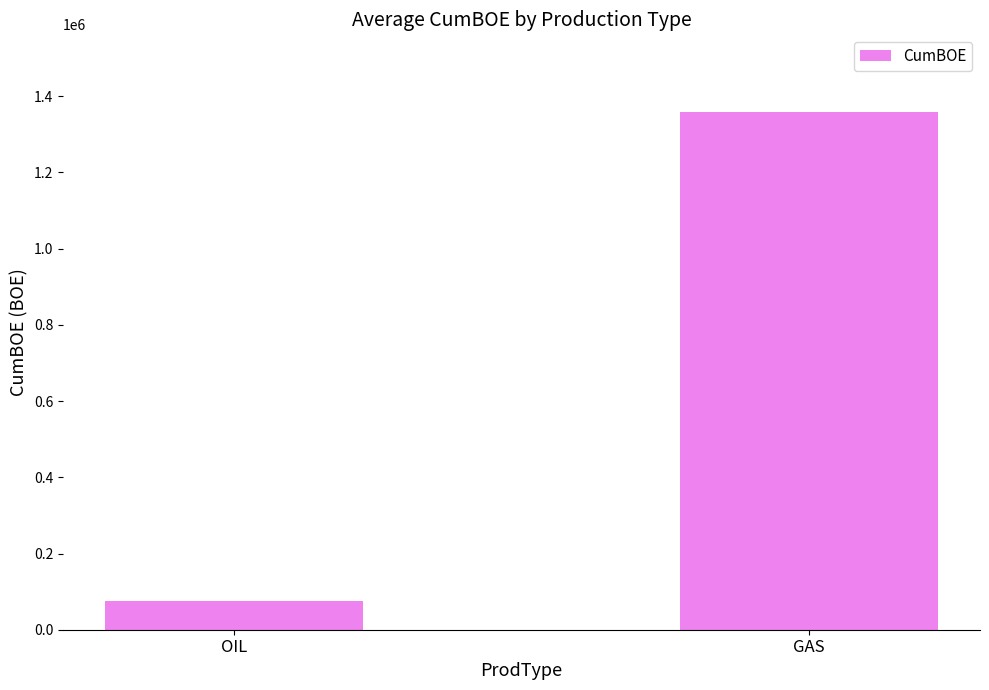

Between OIL and GAS, which is larger?

GAS